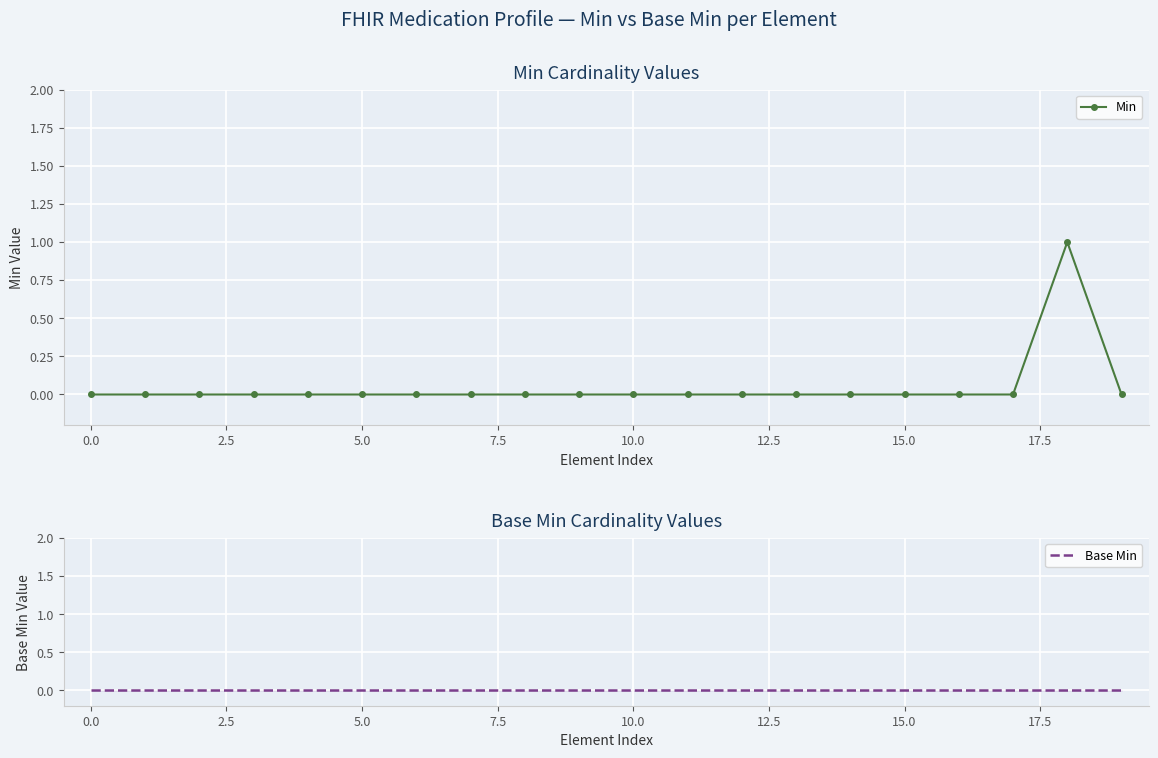

True or false: Base Min and Min intersect in this chart.

False